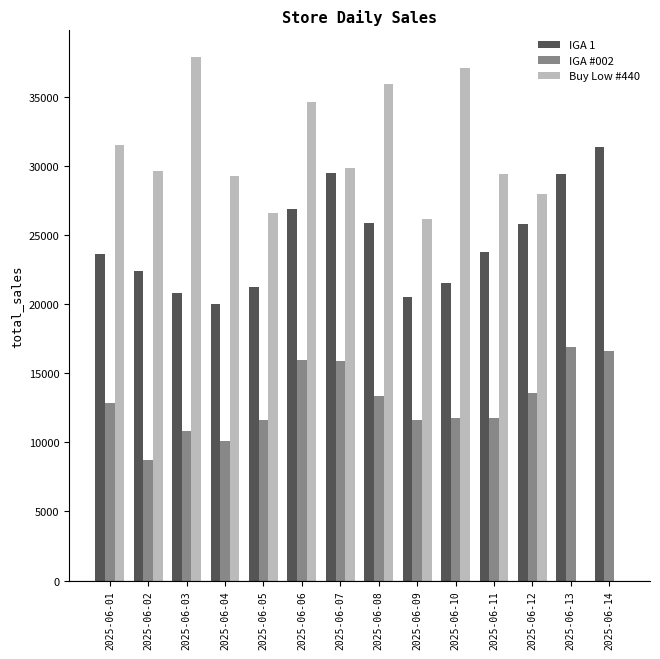

Are the bars horizontal?

No